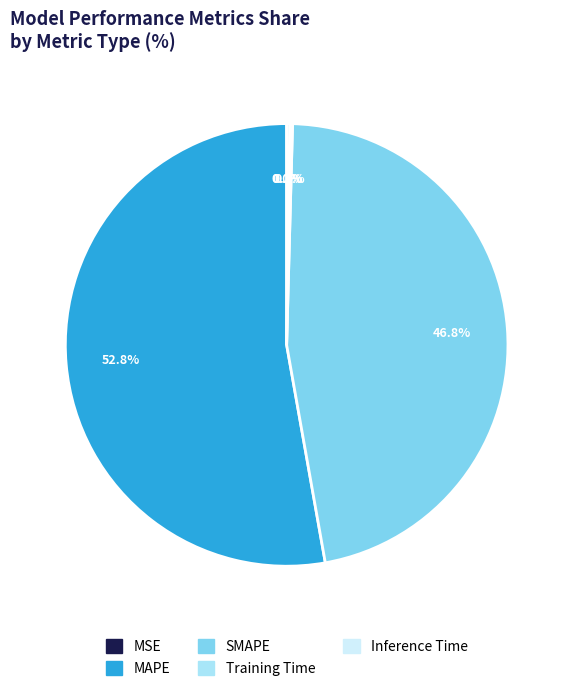

Which category has the biggest portion of the pie?

MAPE